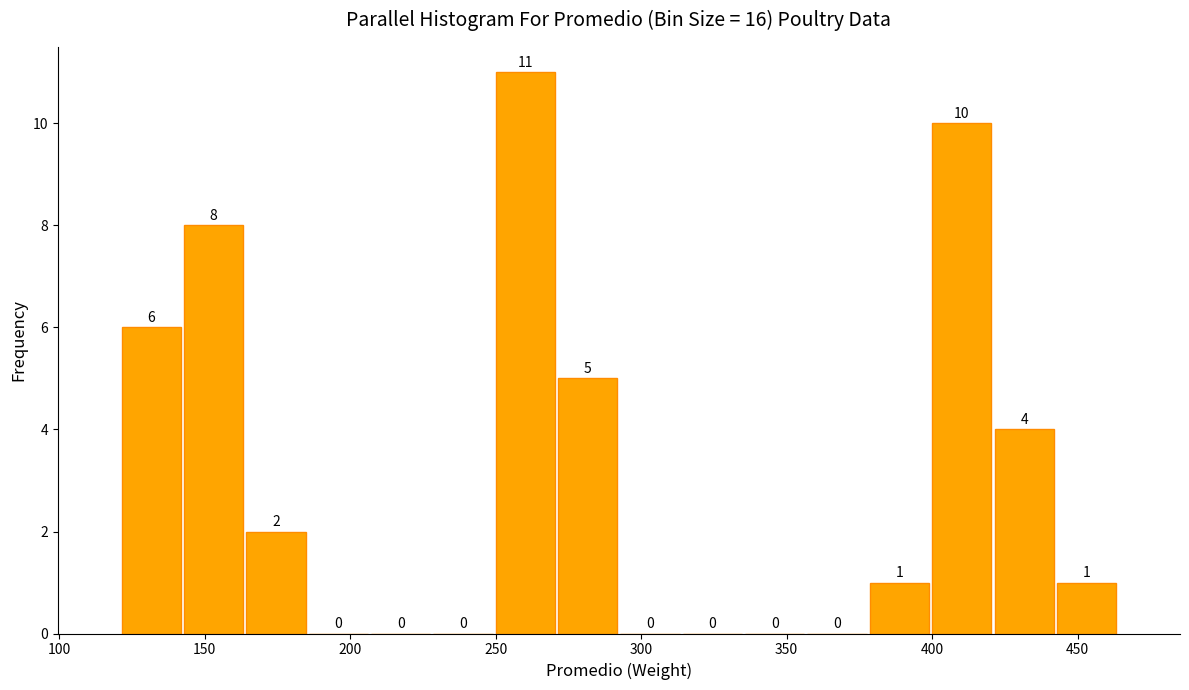

How tall is the bar that spans 140 to 165 on the x-axis? The bar edges are not printed on the chart, so give them approximately, as read against the axis.

8